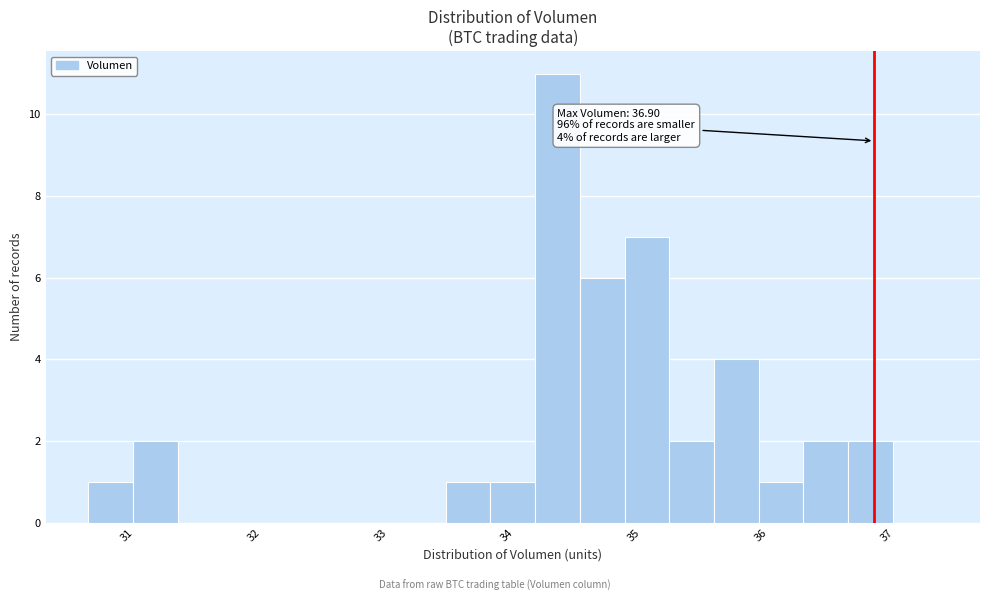

Read against the x-axis, roughly where is the centre of the tallest bar?

34.4